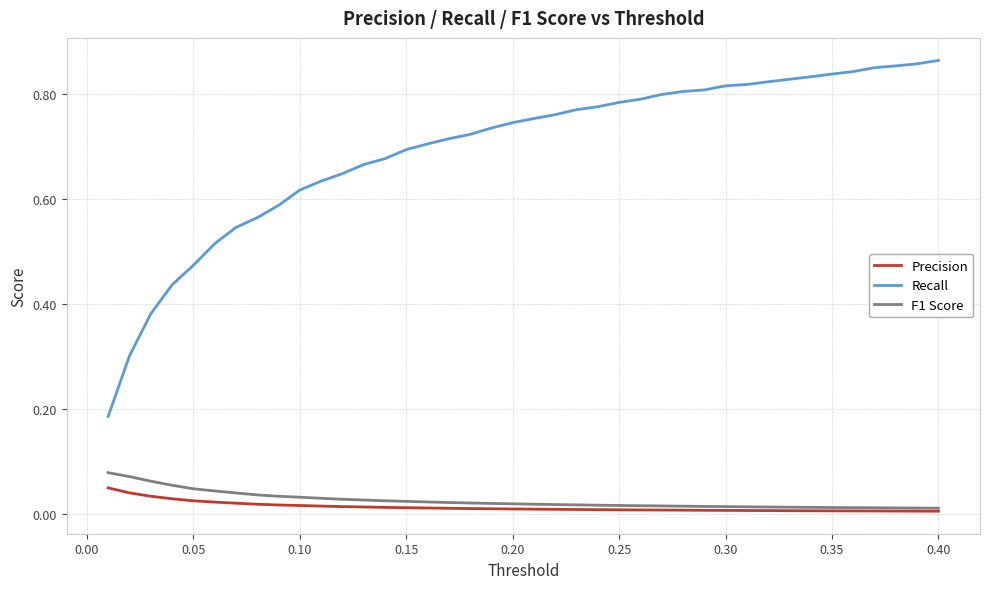

Rank the series by their maximum value, from highest to lowest.

Recall, F1 Score, Precision